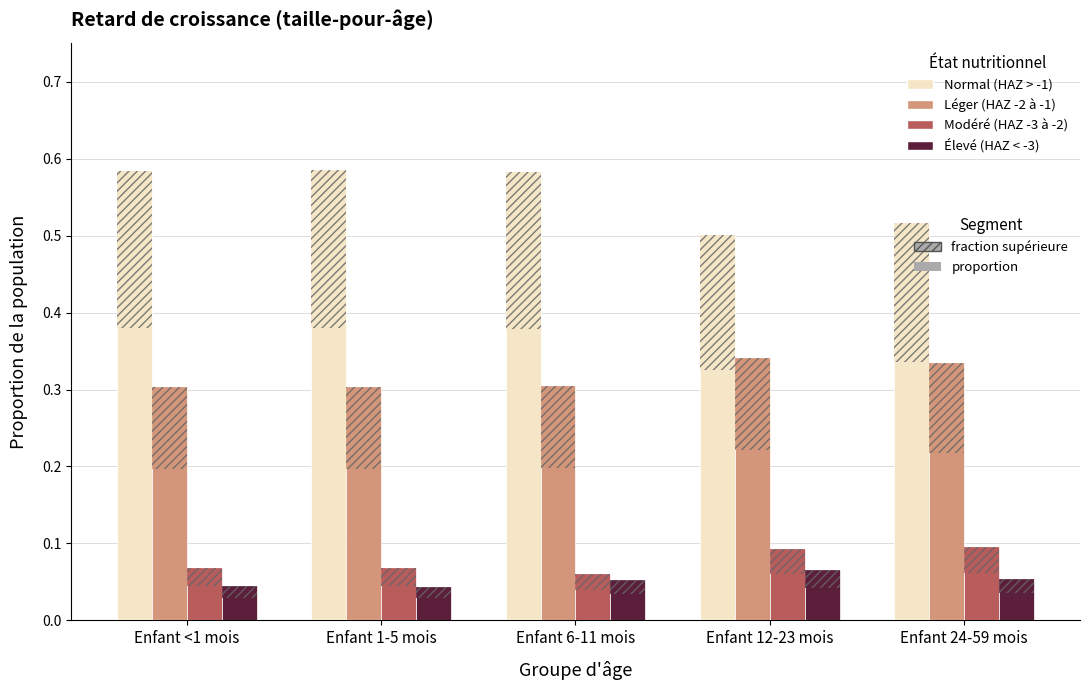

How many bars are there in total?

20